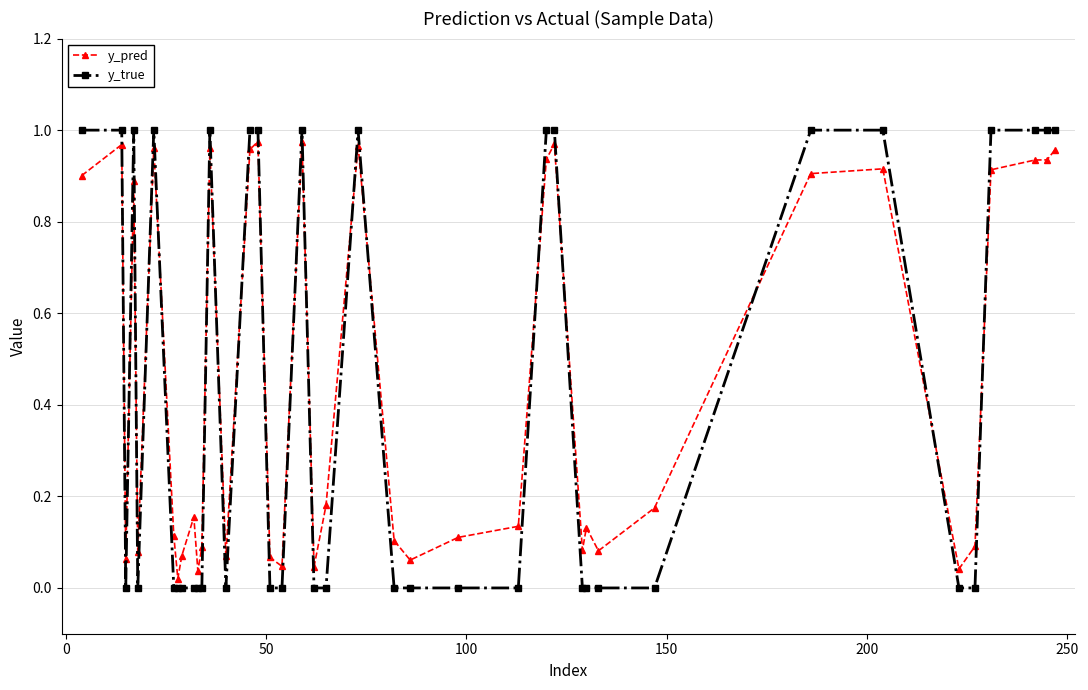

After their last crossing, which series has the higher values: y_pred or y_true?

y_true